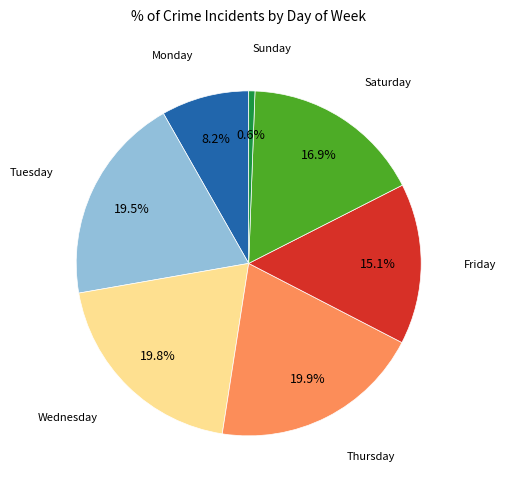

Is there a majority slice in this chart?

No